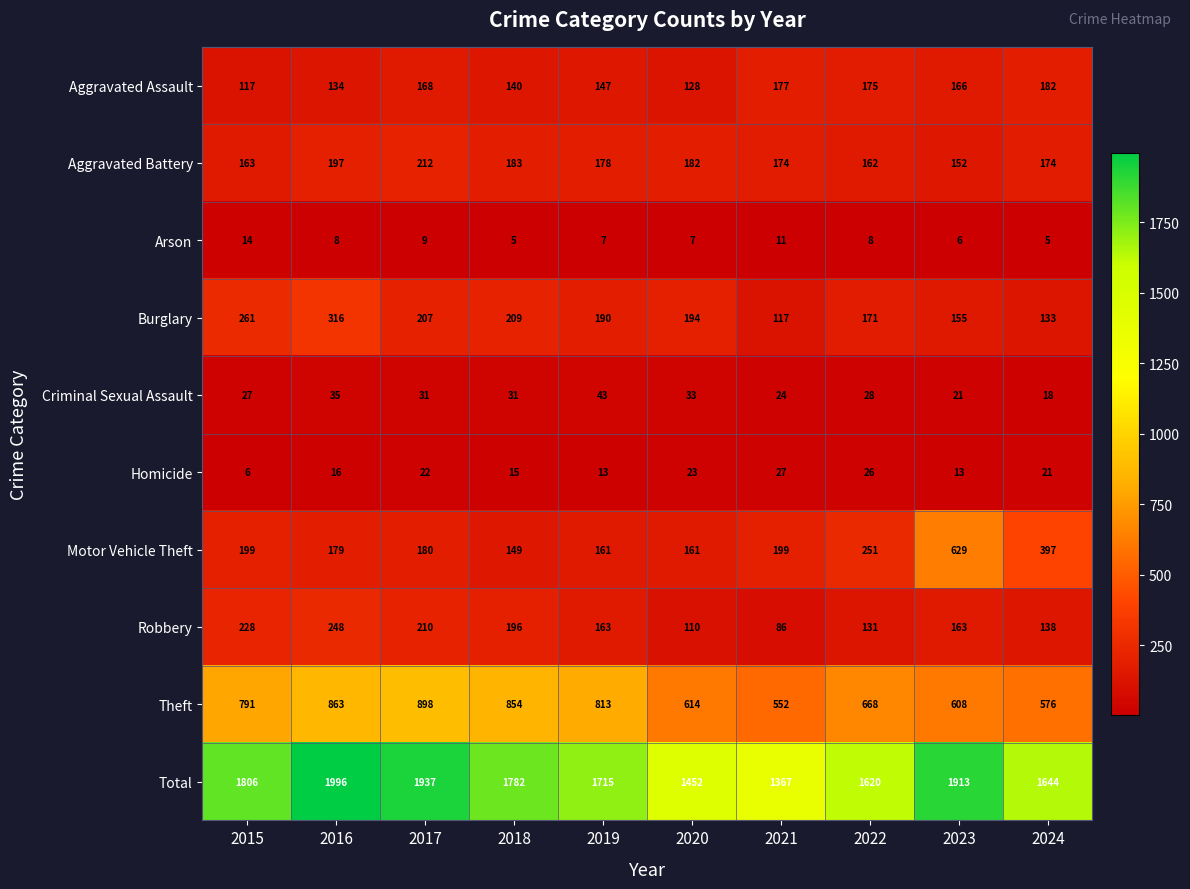

At how many categories does at least one series exceed 850?

10